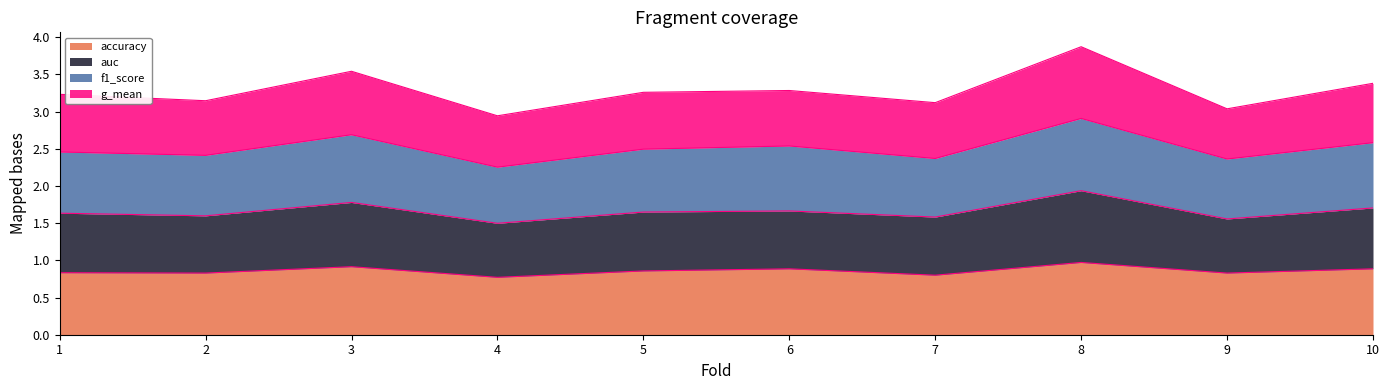

At which category is the sum across all series the highest?

8